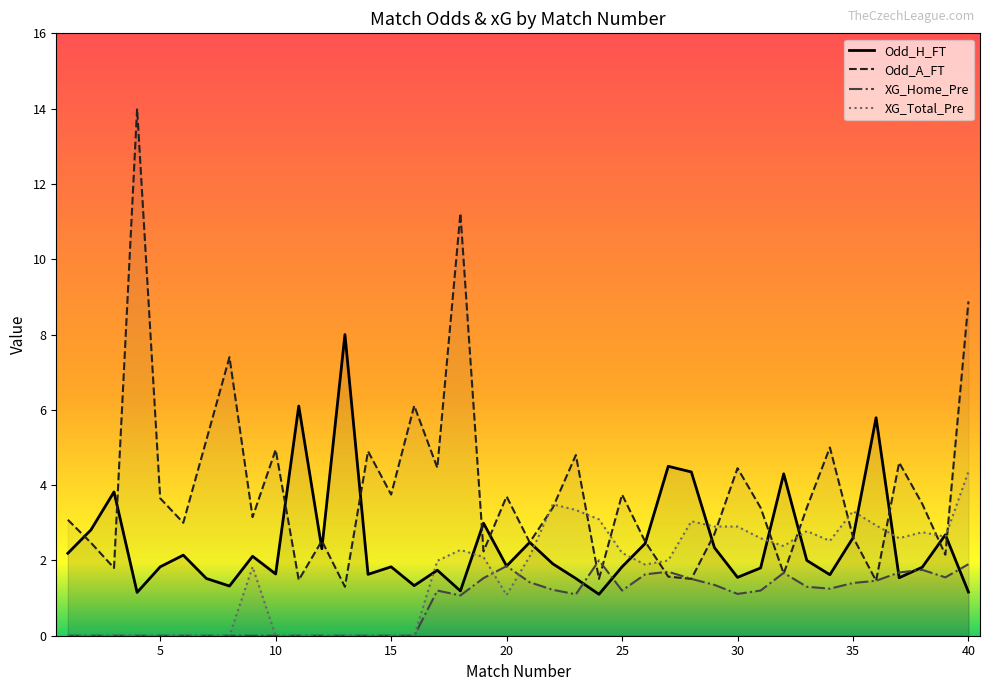

Reading left to right, extract all data points from this chart.

Odd_H_FT: 1=2.2	2=2.8	3=3.8	4=1.1	5=1.8	6=2.1	7=1.5	8=1.3	9=2.1	10=1.6	11=6.1	12=2.3	13=8.0	14=1.6	15=1.8	16=1.3	17=1.7	18=1.2	19=3.0	20=1.9	21=2.5	22=1.9	23=1.5	24=1.1	25=1.8	26=2.5	27=4.5	28=4.3	29=2.3	30=1.6	31=1.8	32=4.3	33=2.0	34=1.6	35=2.6	36=5.8	37=1.5	38=1.8	39=2.7	40=1.2
Odd_A_FT: 1=3.1	2=2.5	3=1.8	4=14.0	5=3.6	6=3.0	7=5.2	8=7.4	9=3.1	10=4.9	11=1.5	12=2.5	13=1.3	14=4.9	15=3.8	16=6.1	17=4.5	18=11.2	19=2.2	20=3.7	21=2.5	22=3.4	23=4.8	24=1.5	25=3.8	26=2.5	27=1.6	28=1.5	29=2.7	30=4.5	31=3.4	32=1.6	33=3.4	34=5.0	35=2.6	36=1.5	37=4.6	38=3.5	39=2.1	40=8.9
XG_Home_Pre: 1=0.0	2=0.0	3=0.0	4=0.0	5=0.0	6=0.0	7=0.0	8=0.0	9=0.0	10=0.0	11=0.0	12=0.0	13=0.0	14=0.0	15=0.0	16=0.0	17=1.2	18=1.1	19=1.5	20=1.9	21=1.4	22=1.2	23=1.1	24=2.0	25=1.2	26=1.6	27=1.7	28=1.5	29=1.4	30=1.1	31=1.2	32=1.7	33=1.3	34=1.2	35=1.4	36=1.5	37=1.7	38=1.8	39=1.6	40=1.9
XG_Total_Pre: 1=0.0	2=0.0	3=0.0	4=0.0	5=0.0	6=0.0	7=0.0	8=0.0	9=1.8	10=0.0	11=0.0	12=0.0	13=0.0	14=0.0	15=0.0	16=0.0	17=2.0	18=2.3	19=2.1	20=1.1	21=2.1	22=3.5	23=3.3	24=3.1	25=2.2	26=1.9	27=2.0	28=3.0	29=2.9	30=2.9	31=2.6	32=2.4	33=2.8	34=2.5	35=3.3	36=2.9	37=2.6	38=2.8	39=2.6	40=4.4